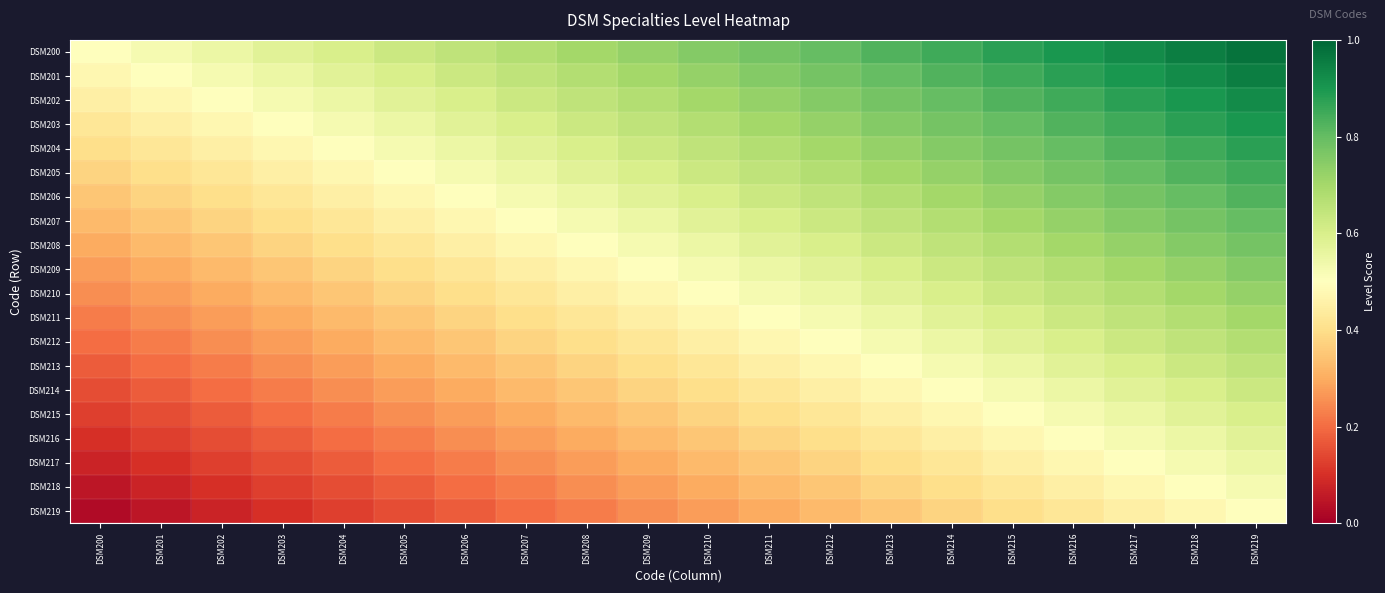

At how many categories does at least one series exceed 0?

20